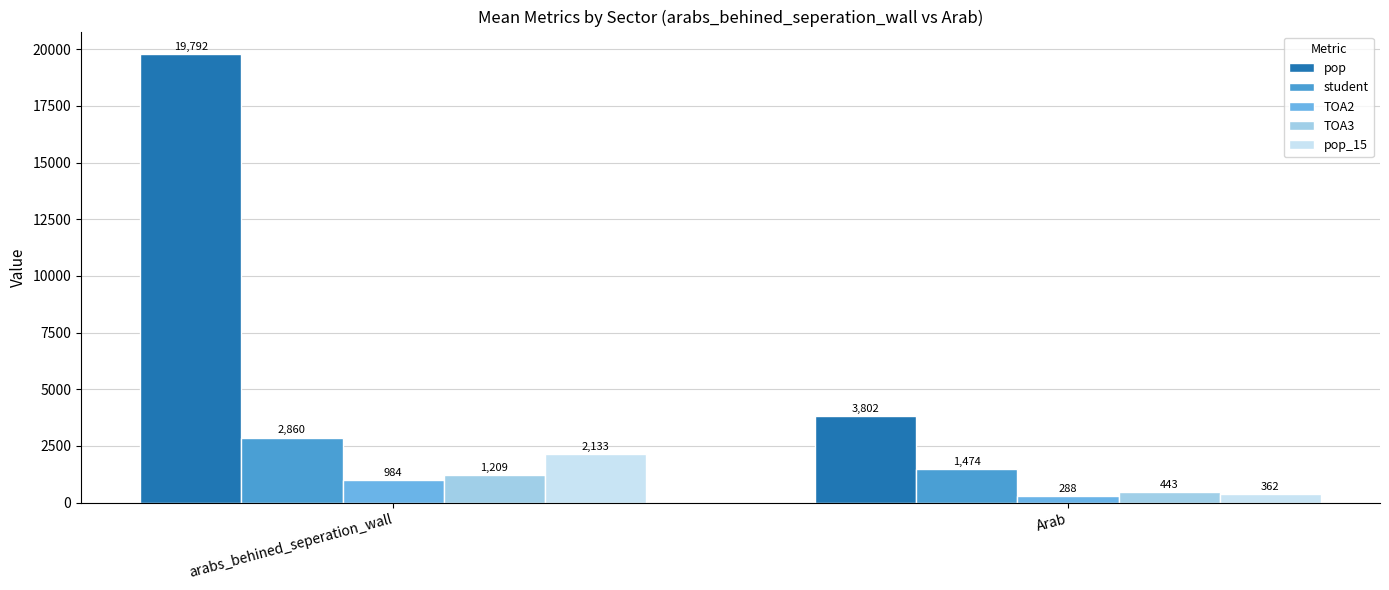

Which category has the lowest value in the pop series?

Arab